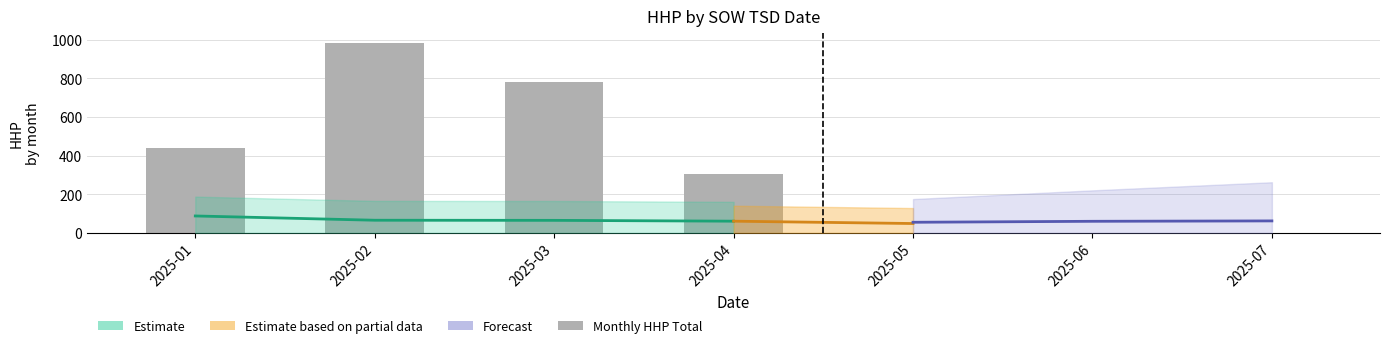

Which category has the lowest value across all series?

2025-05